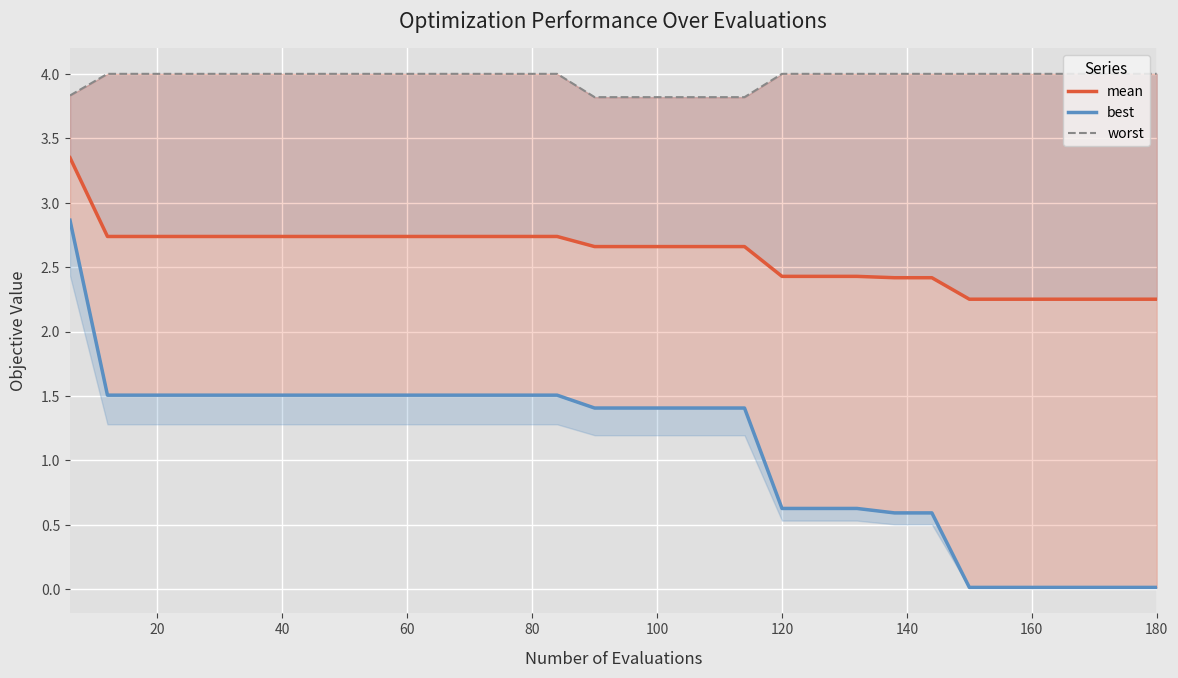

True or false: worst and best cross at least once.

False